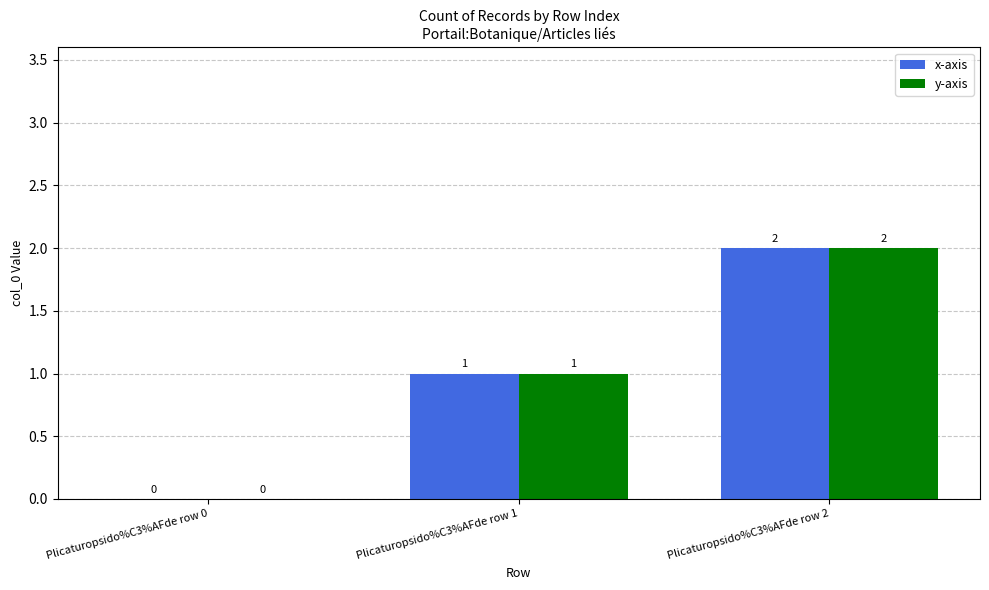

Where is x-axis nearest to the value 1?

Plicaturopsido%C3%AFde row 1